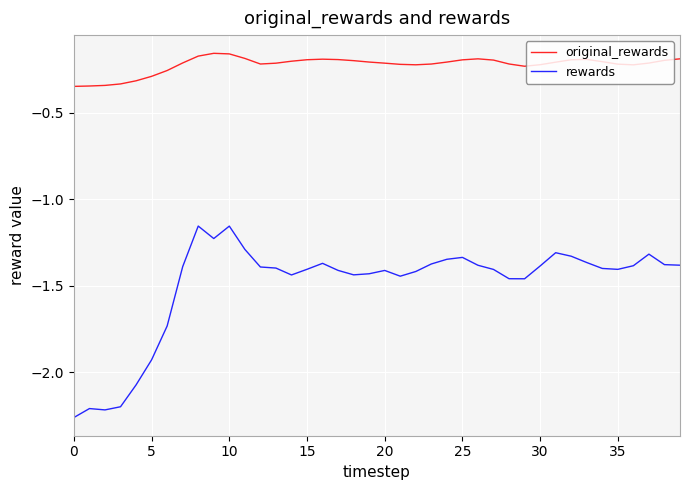

True or false: original_rewards and rewards cross at least once.

False